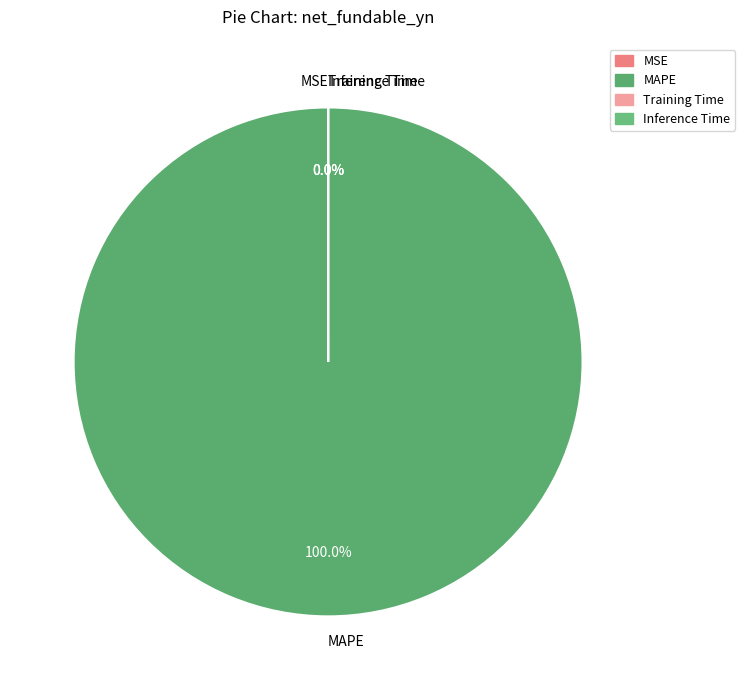

Which slice represents more than half of the pie?

MAPE